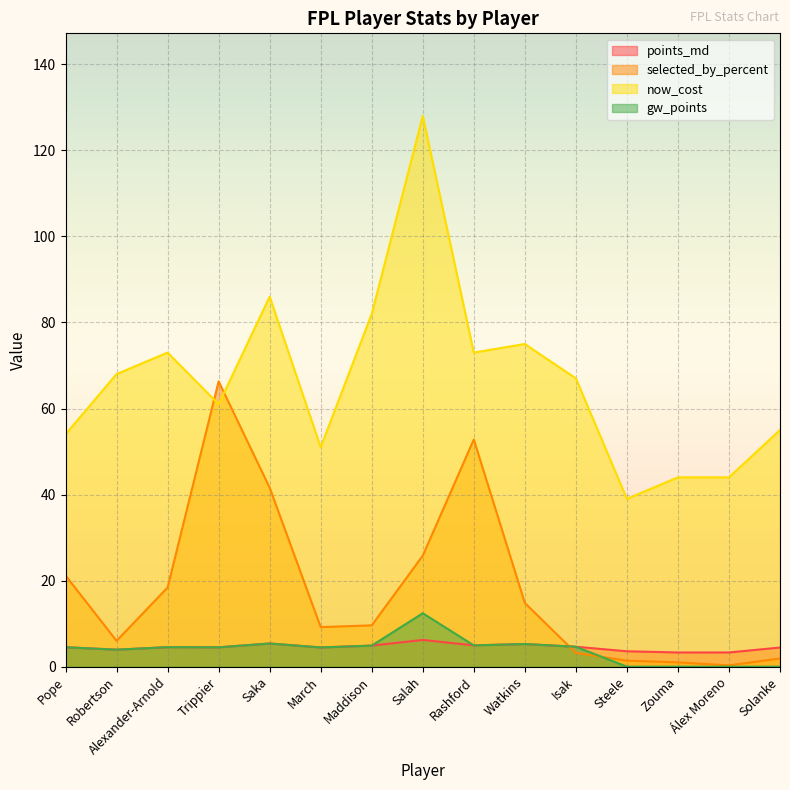

The value of now_cost at Isak is 67.0. True or false?

True